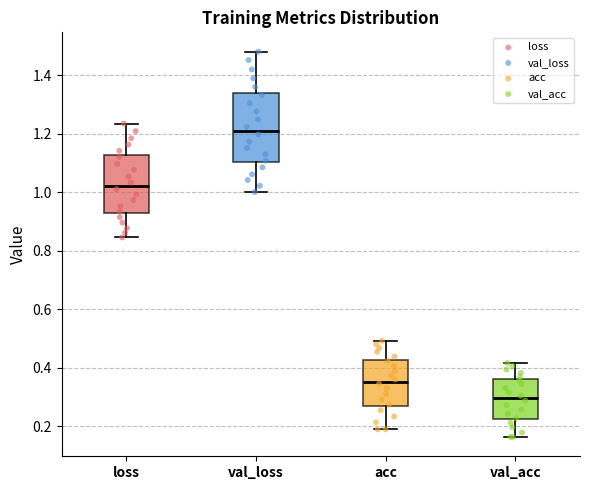

Comparing the boxes themselves (not the whiskers), which one is the tallest?

val_loss